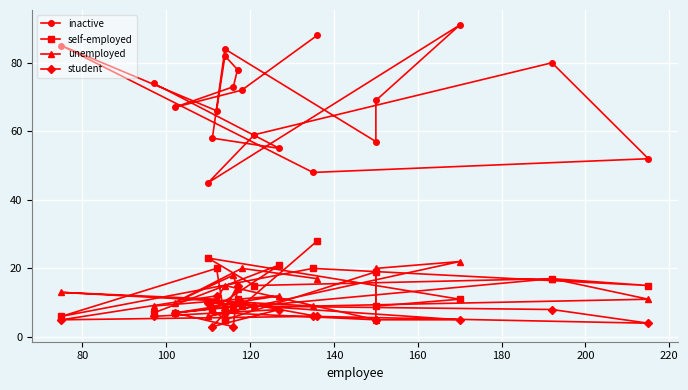

Count the number of data series in this chart.

4